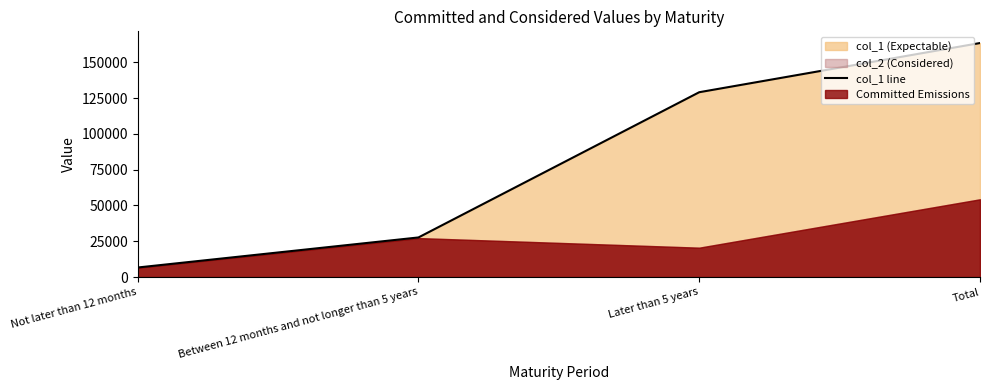

Reading left to right, extract all data points from this chart.

6680	27667	129092	163439